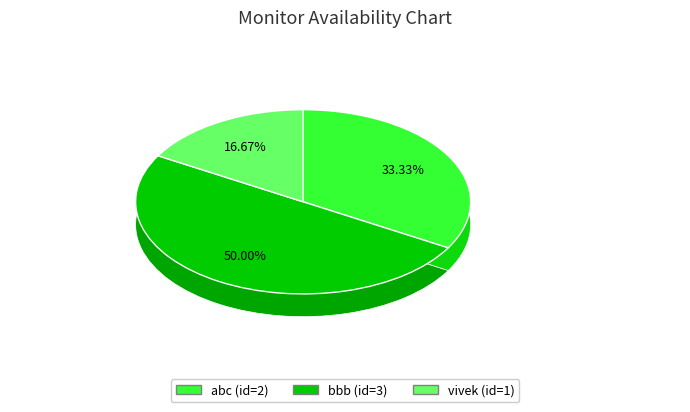

To the nearest percent, what is the difference between the vivek and bbb slice percentages?

33%